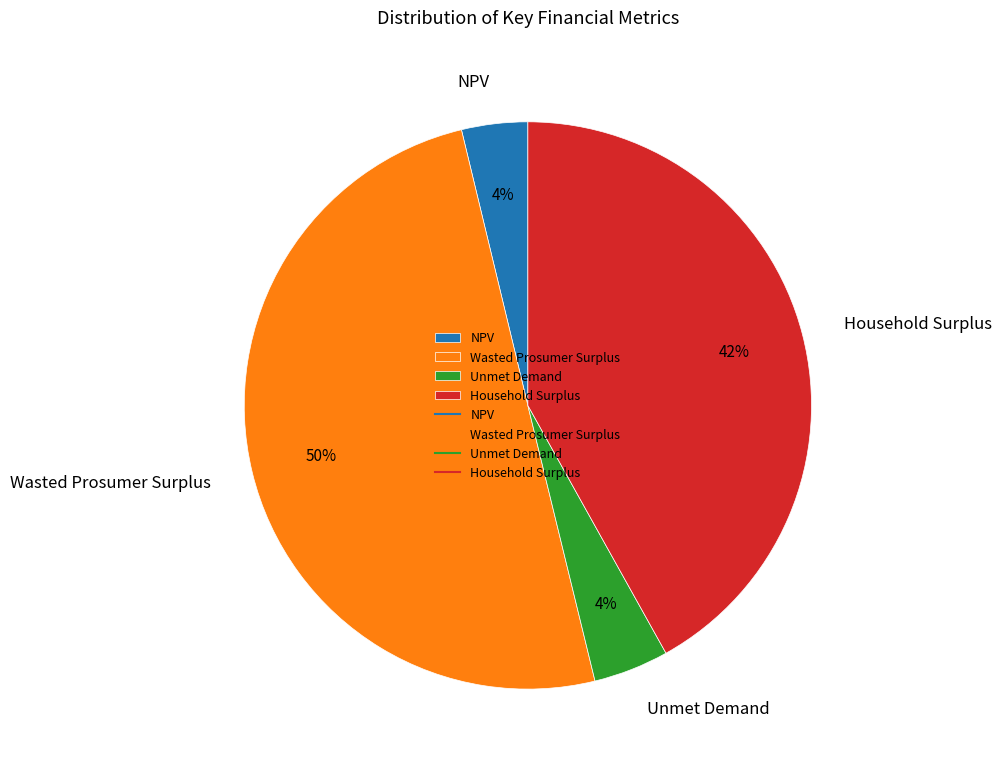

Which slice is the largest?

Wasted Prosumer Surplus